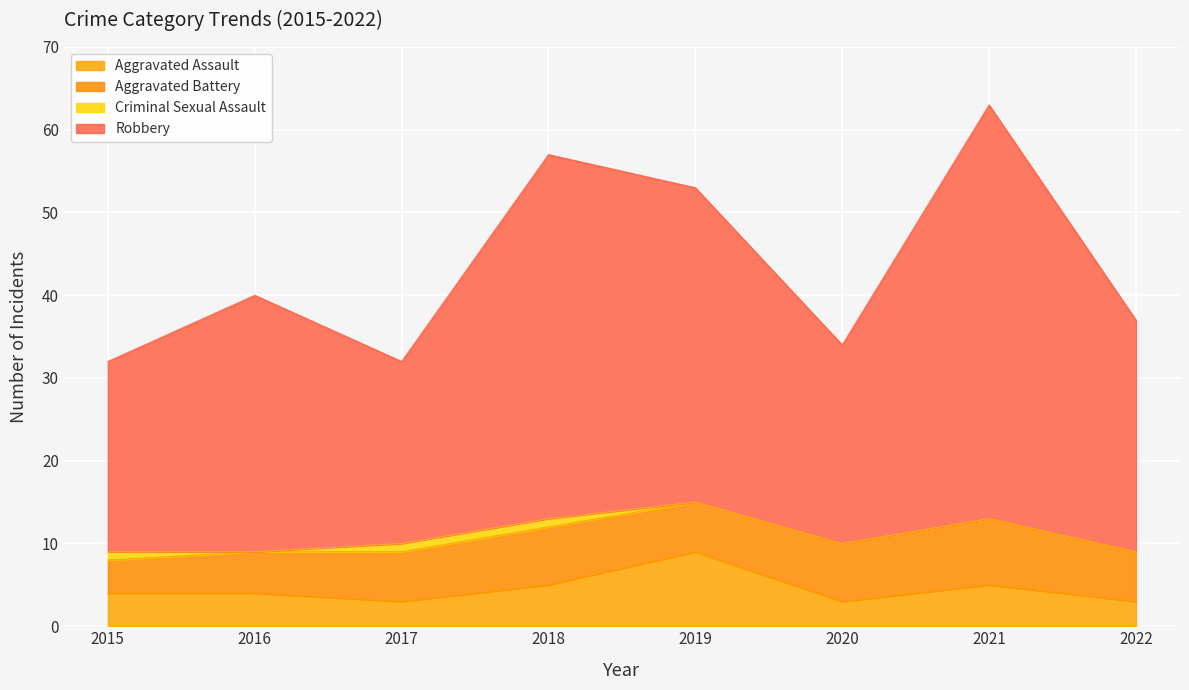

At which category is the sum across all series the highest?

2021